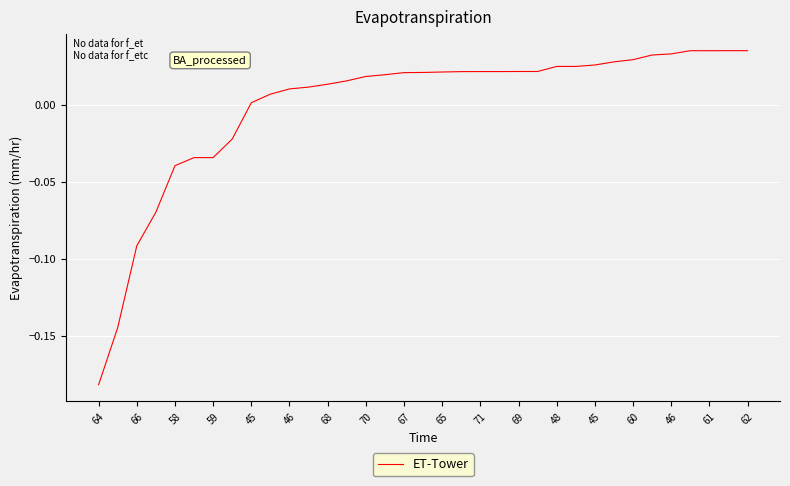

Does the chart display data point markers on the line(s)?

No